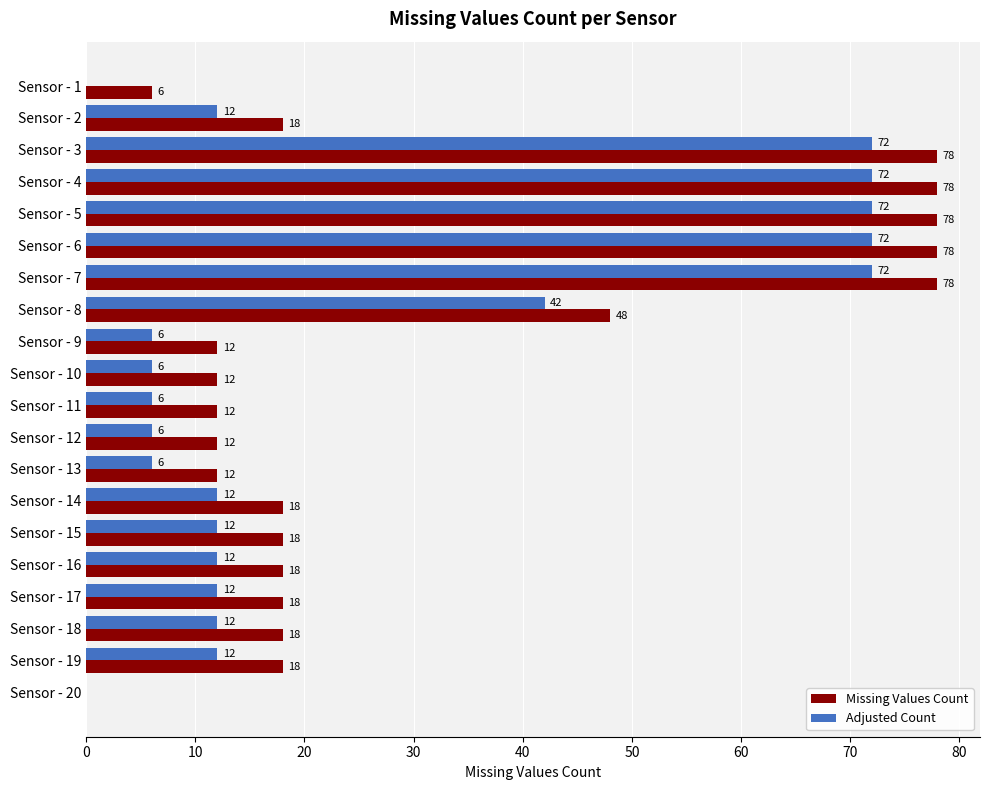

True or false: Missing Values Count has a value of 78 at Sensor - 4.

True